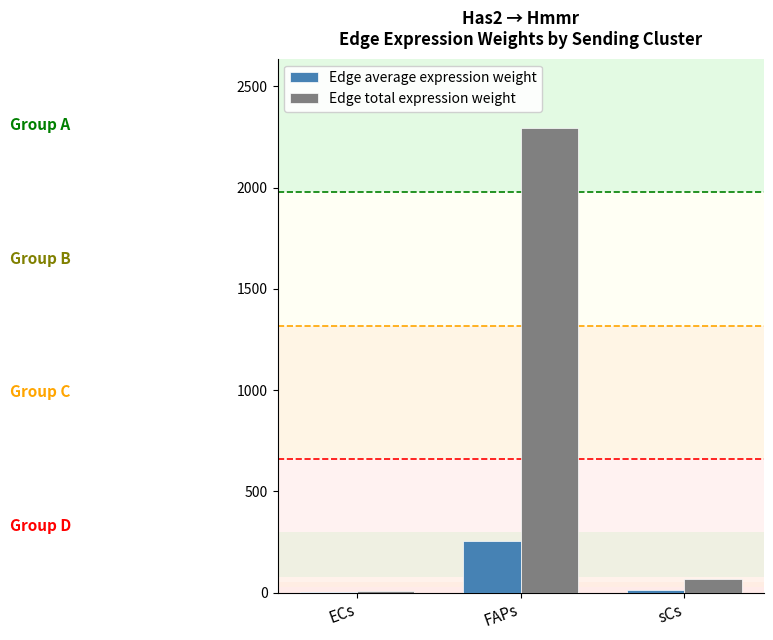

Is it true that Edge average expression weight equals 0.9 at ECs?

True